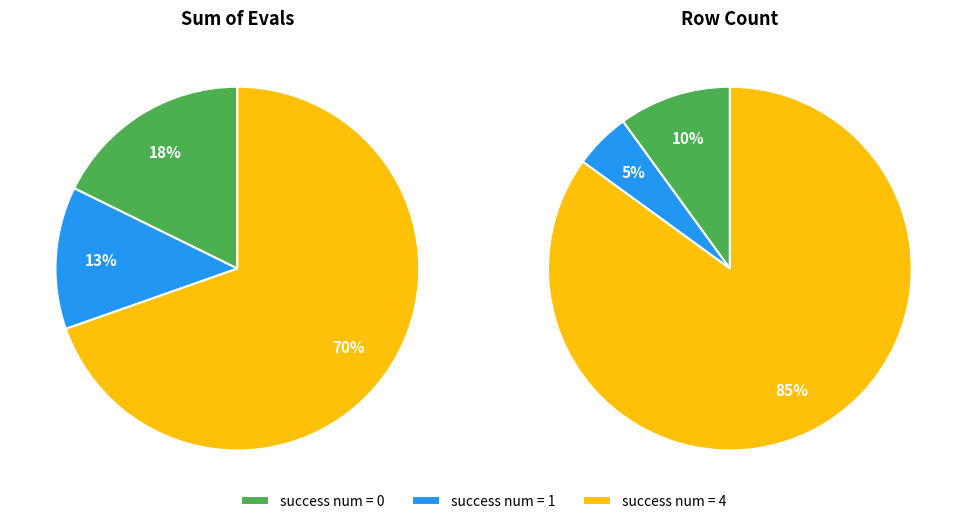

Does 22 represent more than half of the total?

No